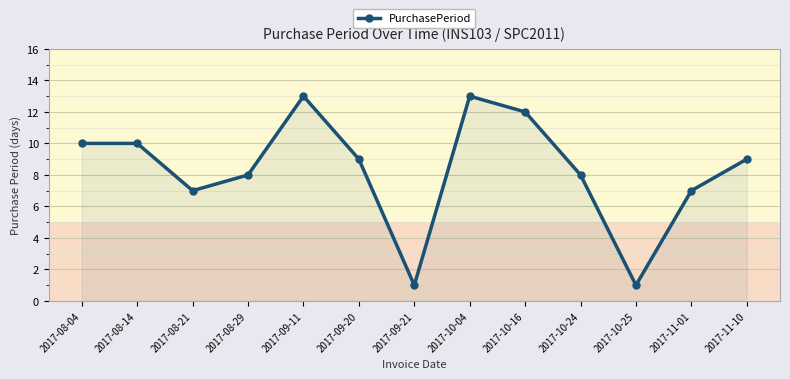

Reading left to right, what are all the values shown in this chart?

10	10	7	8	13	9	1	13	12	8	1	7	9